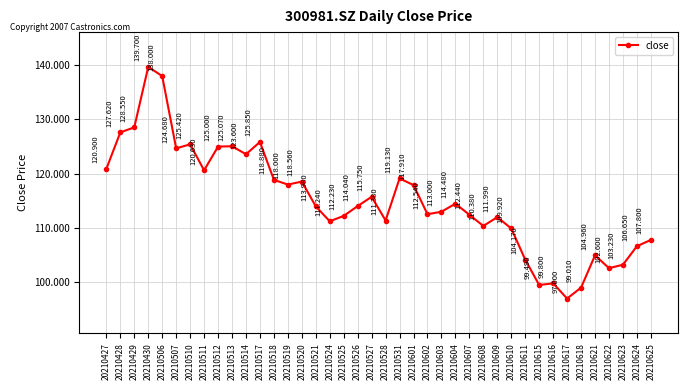

What is the change in value from 20210510 to 20210608?

-15.0